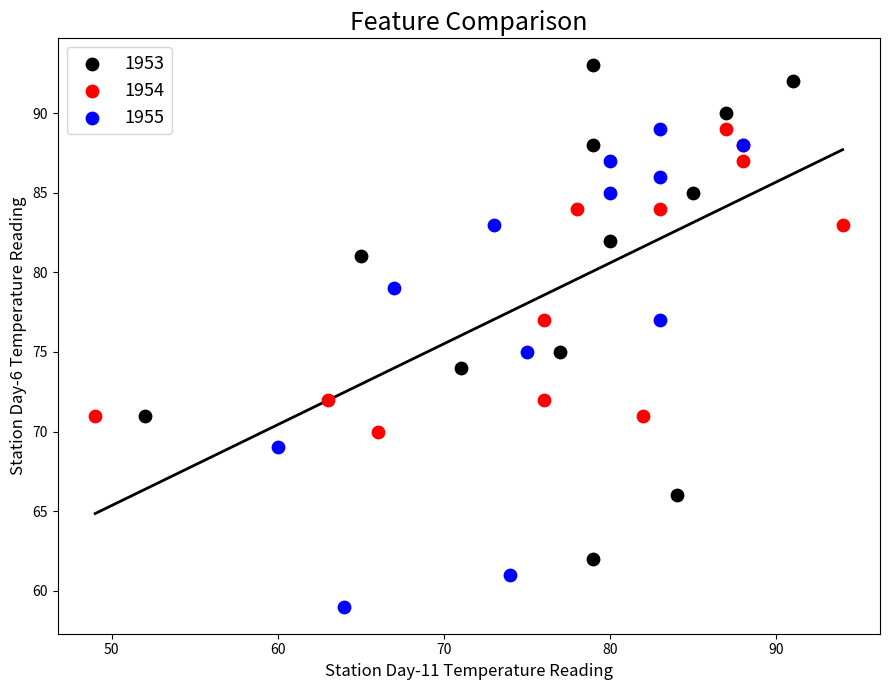

Which series reaches the minimum Y coordinate?

1955